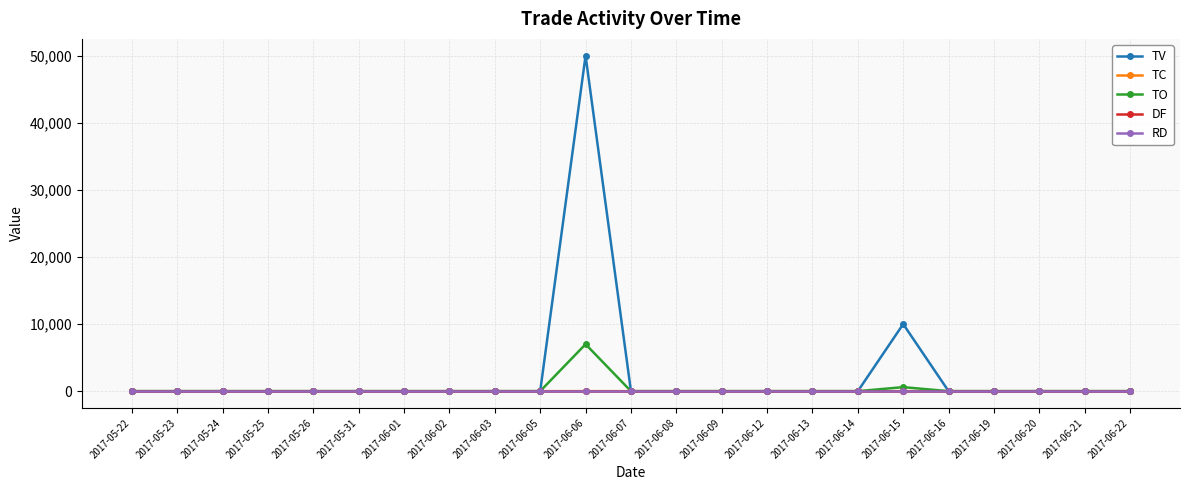

How many lines are shown in the chart?

5